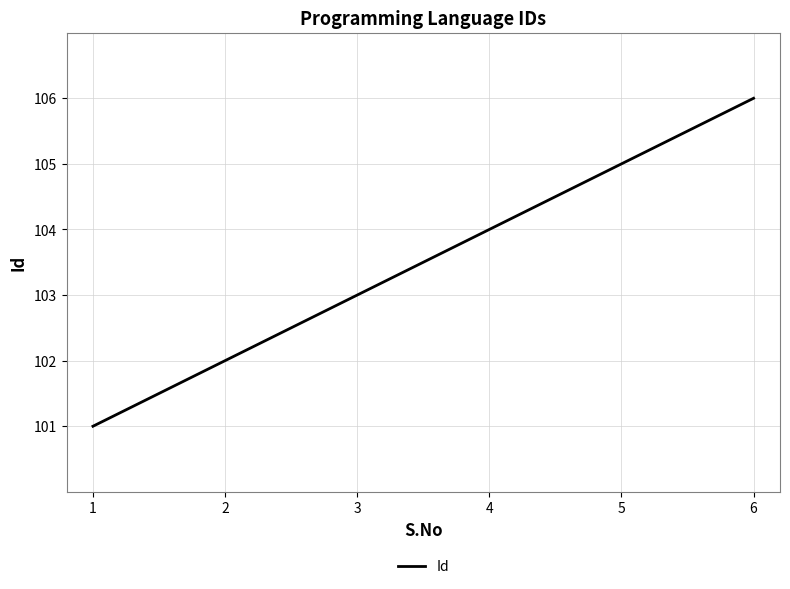

Which label corresponds to the smallest value in the chart?

1